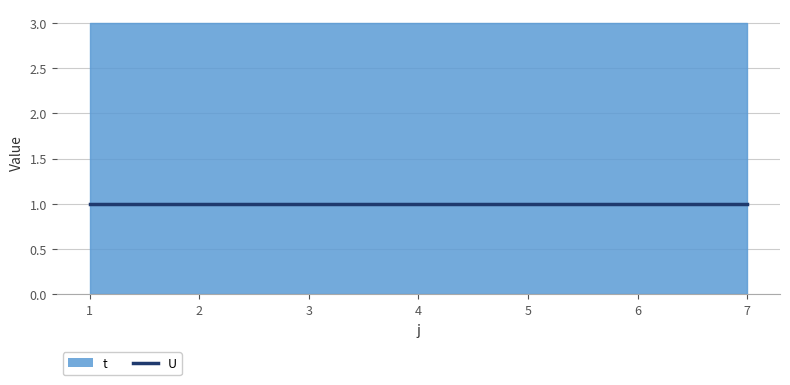

Count the number of categories in the chart.

7